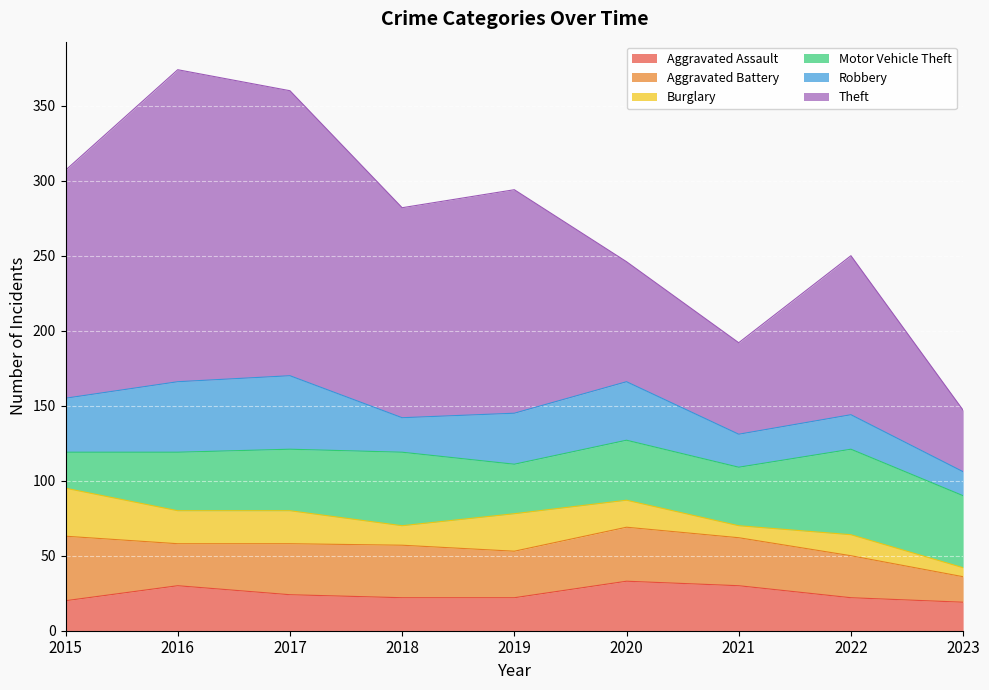

Count the number of categories in the chart.

9